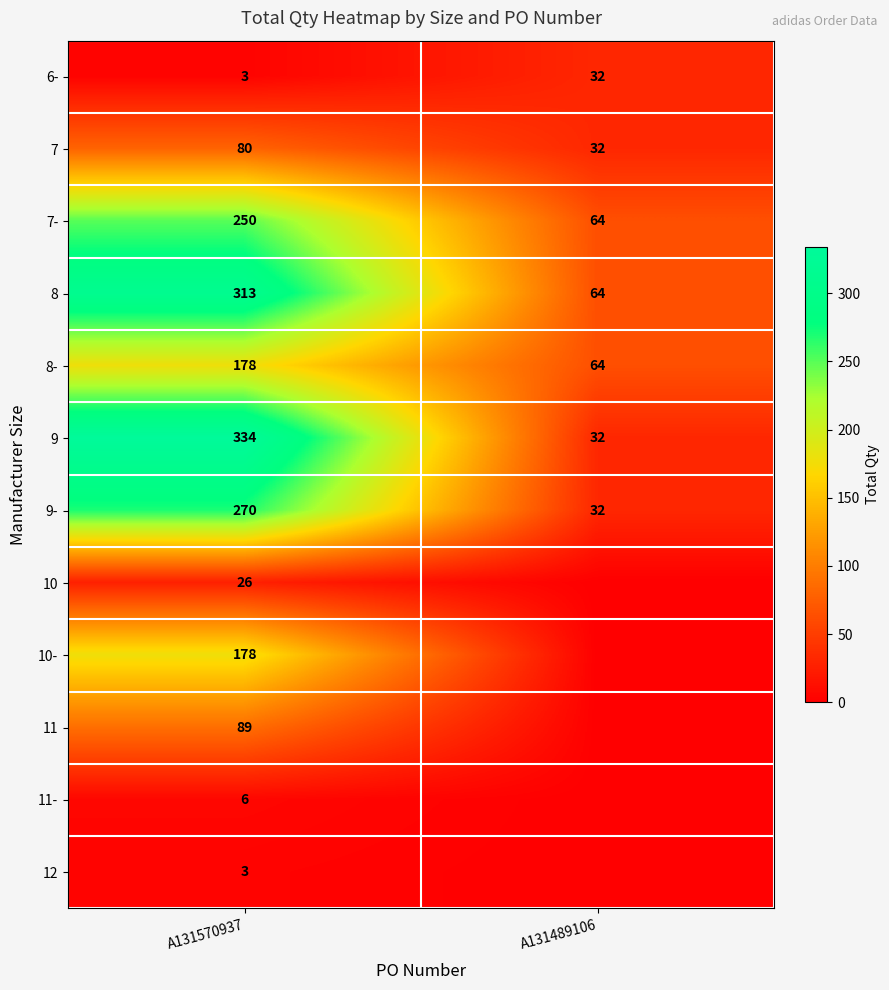

True or false: 10 has a value of 39 at A131570937.

False